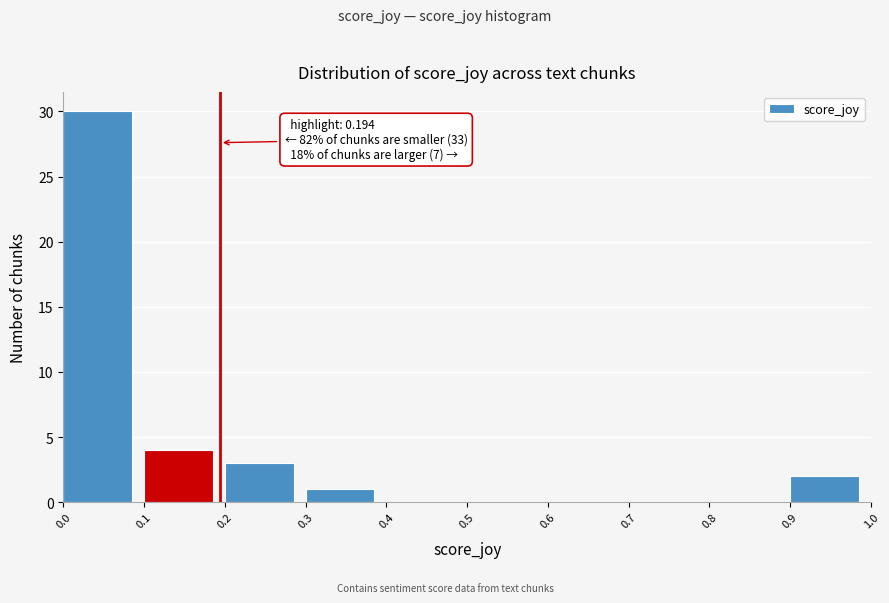

Over which range of the x-axis is the bar tallest?

0.0 to 0.1